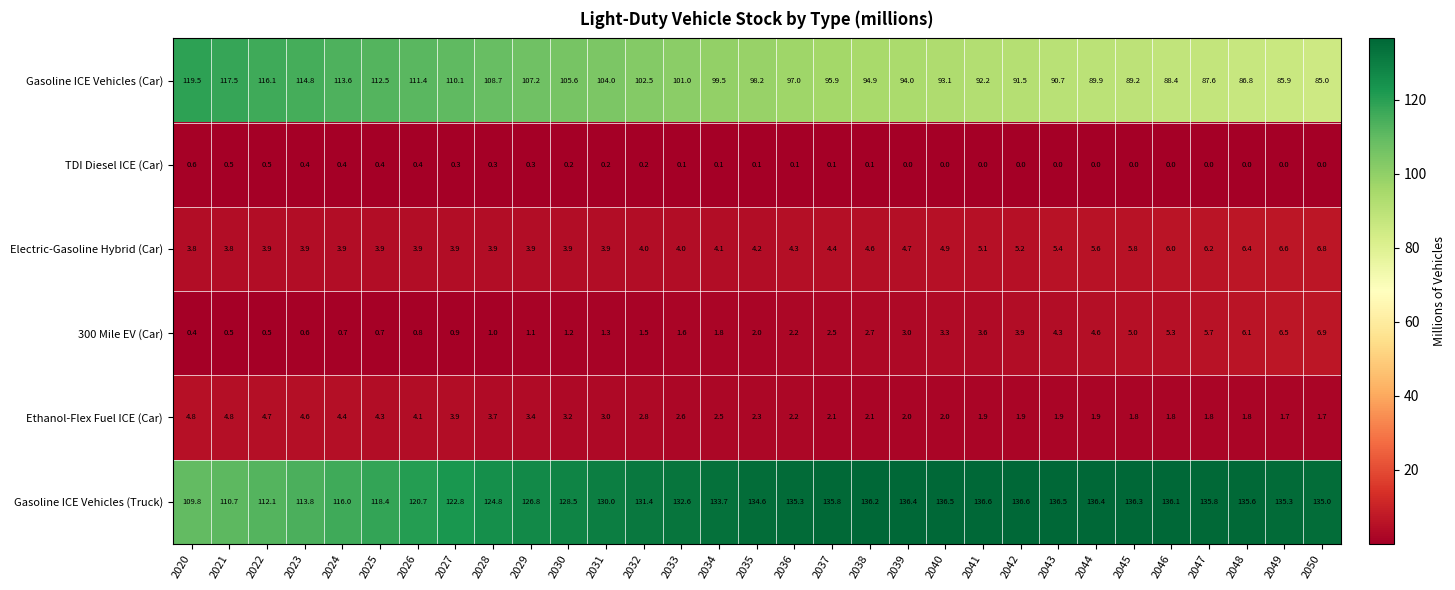

What is the average value of the 300 Mile EV (Car) series?

2.7